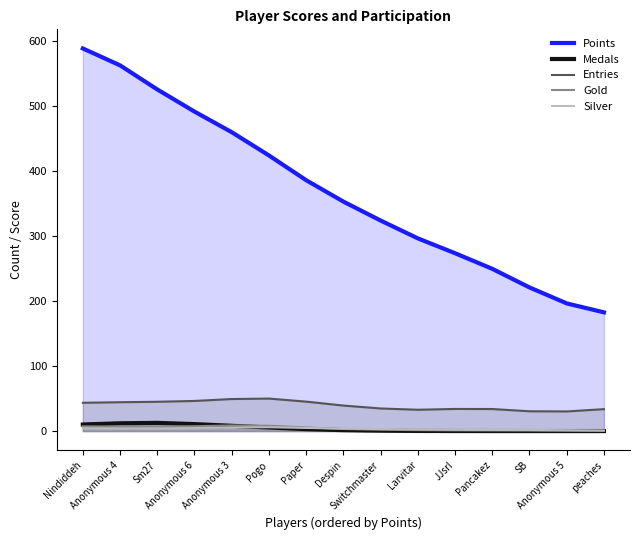

Reading left to right, extract all data points from this chart.

Points: 587.8	561.9	524.8	490.8	459.2	423.4	385.4	352.5	323.4	296.0	273.2	249.2	220.7	196.1	182.4
Medals: 10.1	11.9	12.6	10.7	8.1	5.5	3.0	1.4	0.6	0.2	0.0	0.0	0.0	0.0	0.0
Entries: 43.4	44.3	45.0	46.3	49.2	49.9	45.2	39.2	34.7	32.7	34.0	33.9	30.4	30.1	33.7
Gold: 7.2	6.9	6.8	7.5	8.6	8.2	5.6	3.2	2.0	1.4	1.1	0.9	0.7	0.5	0.3
Silver: 4.1	4.0	3.9	4.6	5.7	5.9	4.8	3.7	3.1	2.6	2.0	1.7	1.7	1.3	0.9